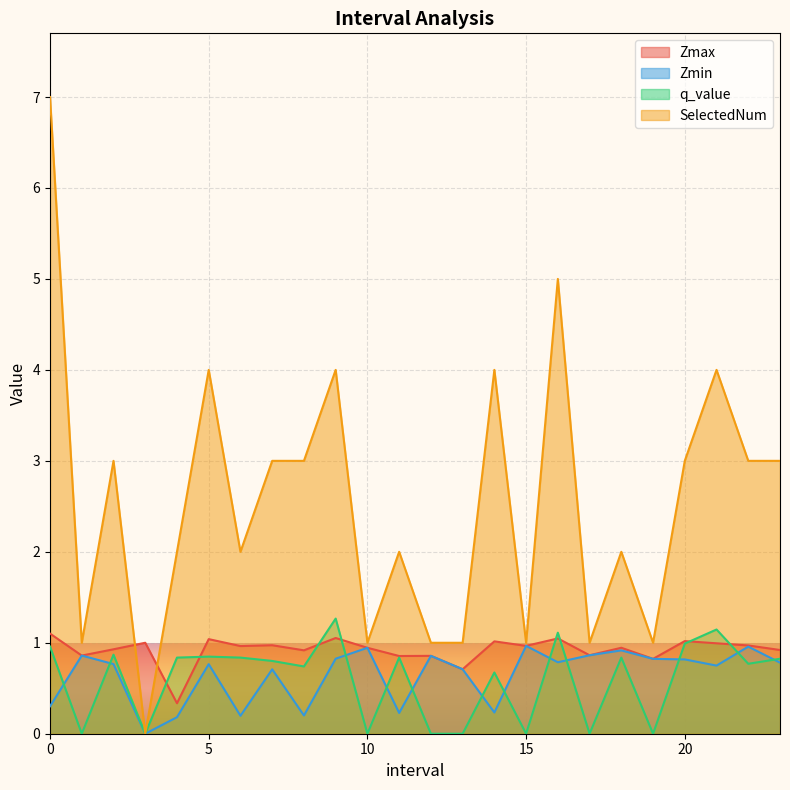

Between 19.0 and 20.0, which is larger?

20.0